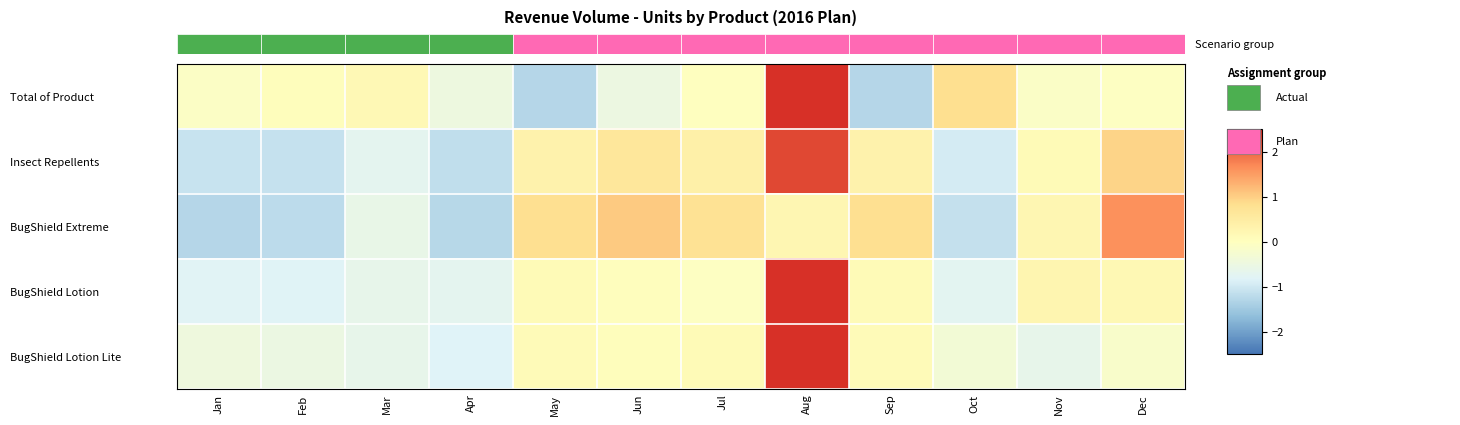

What is the spread (max minus min) of values at Jan?

1.2